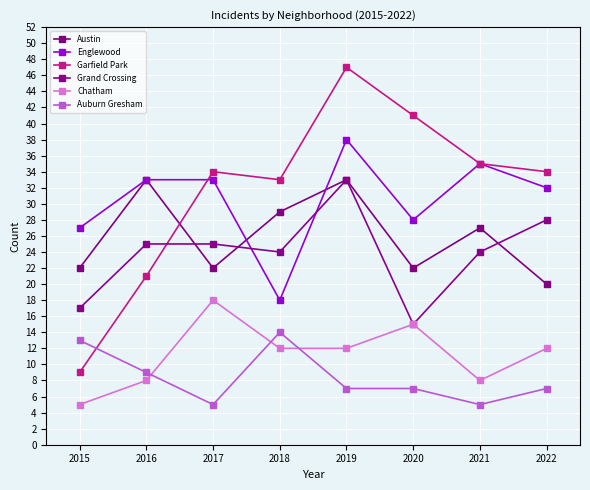

What is the value of the Auburn Gresham point at the 7th from the left?

5